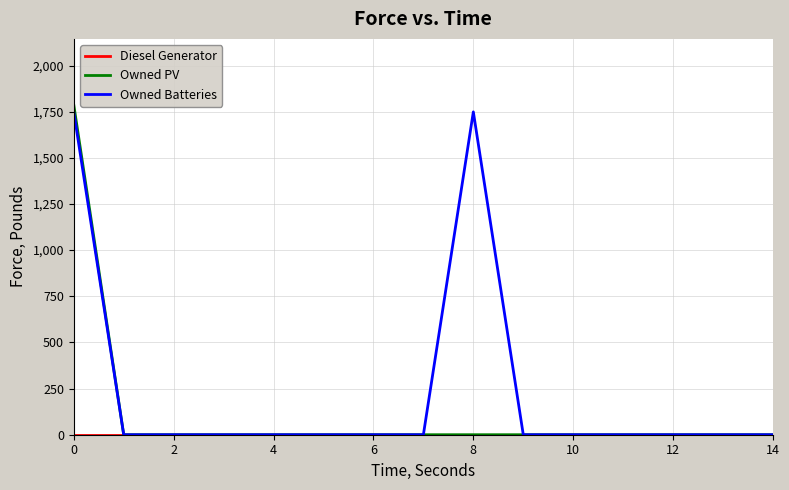

Which series has the largest total across all categories?

Owned Batteries